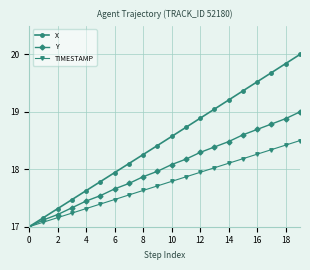

Which series has the largest total across all categories?

X